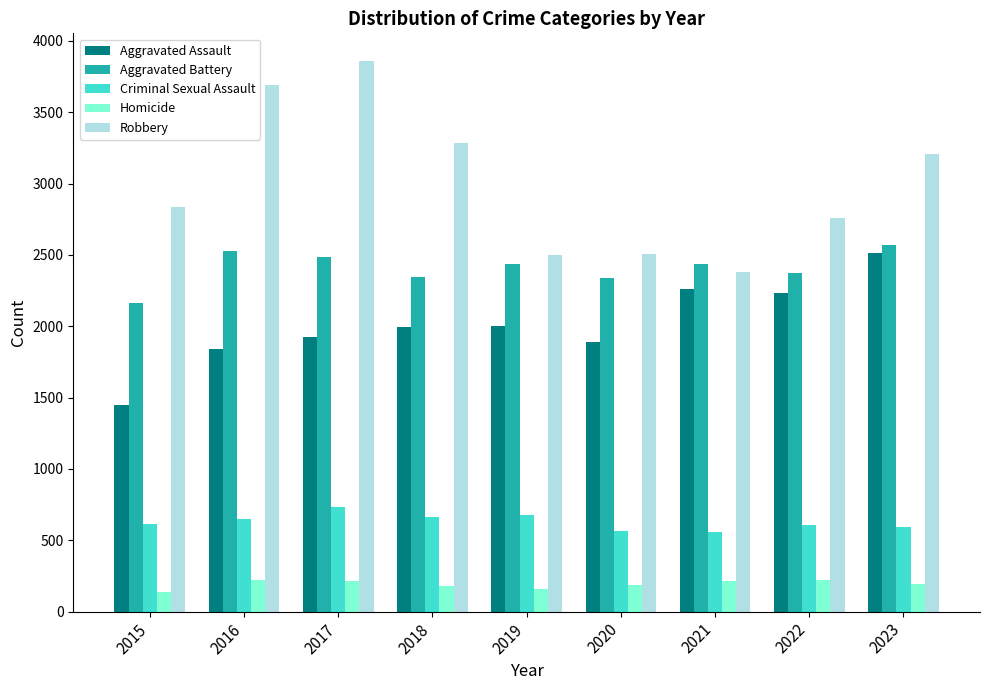

What is the spread (max minus min) of values at 2020?

2317